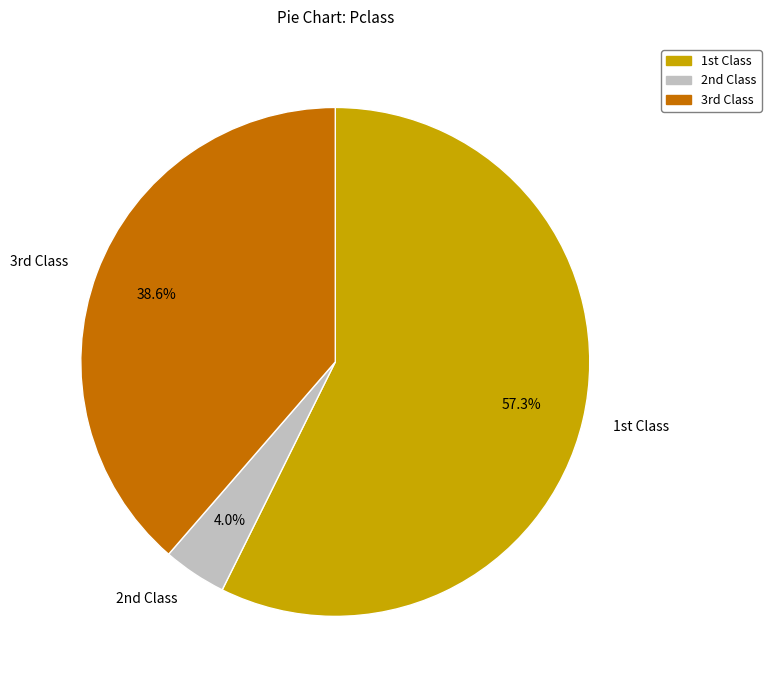

What is the majority slice?

1st Class